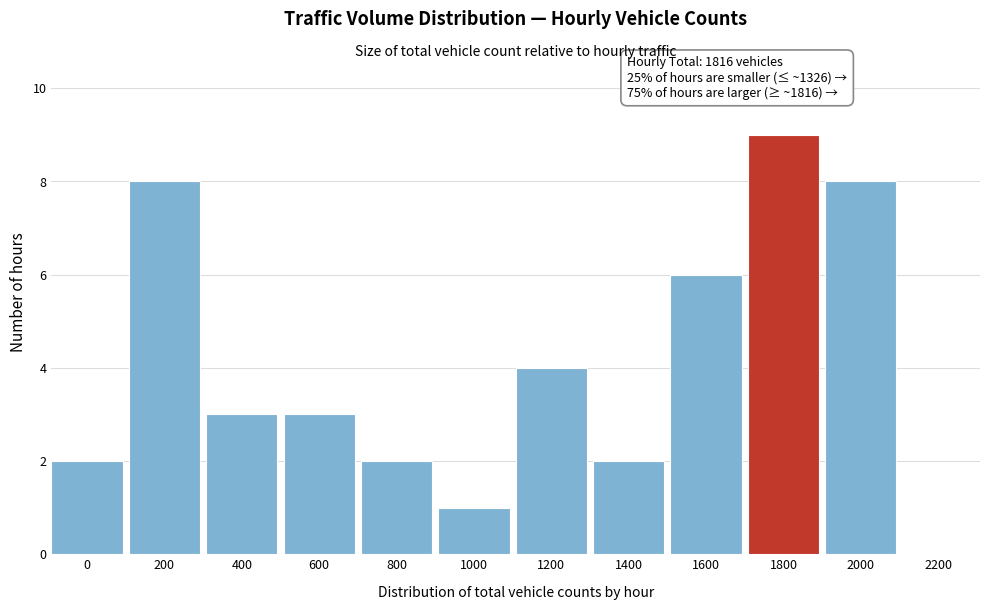

Reading right to left, transcribe all the data shown in this chart.

2200=0	2000=8	1800=9	1600=6	1400=2	1200=4	1000=1	800=2	600=3	400=3	200=8	0=2